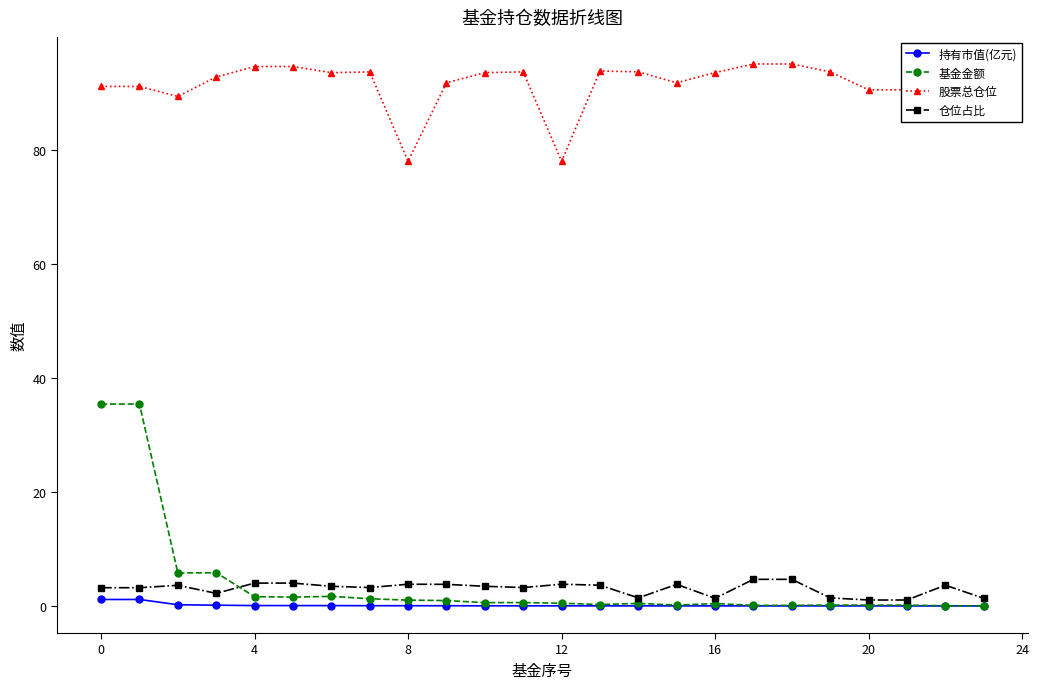

What is the greatest value displayed?

95.2